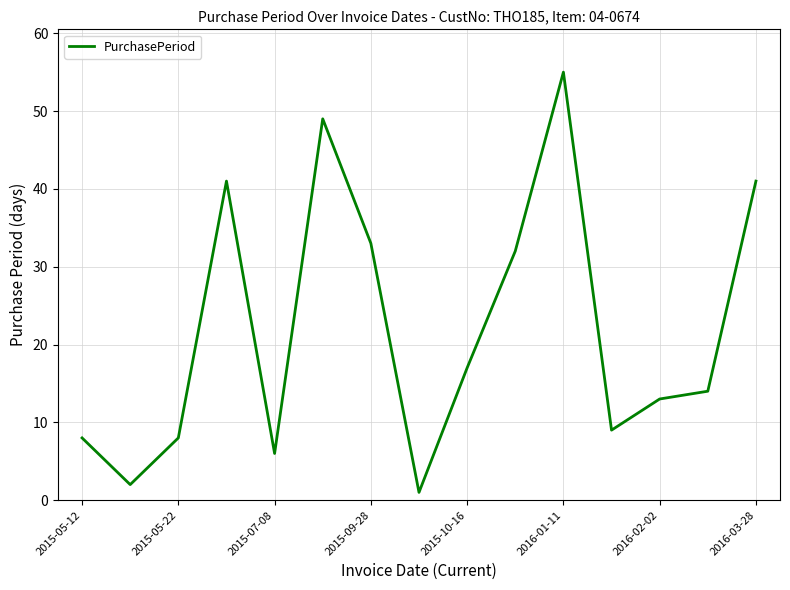

What is the maximum value shown in the chart?

55